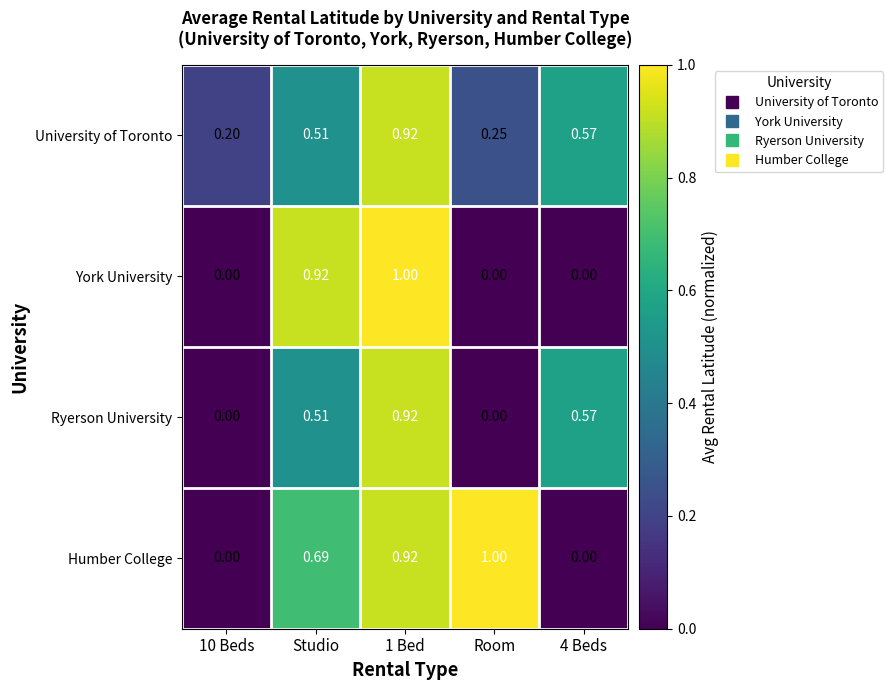

What is the spread (max minus min) of values at Studio?

0.4